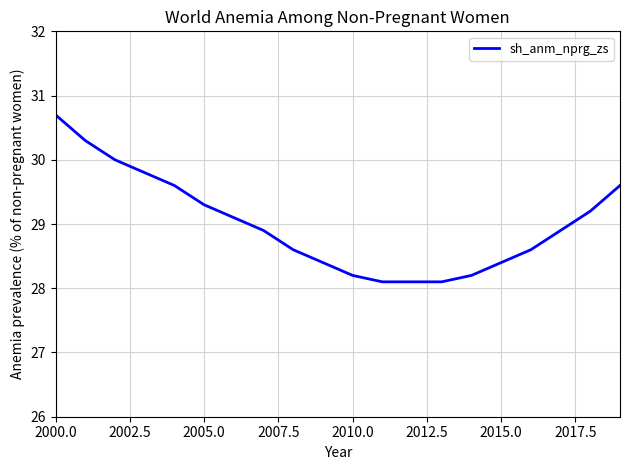

What is the minimum value shown in the chart?

28.1